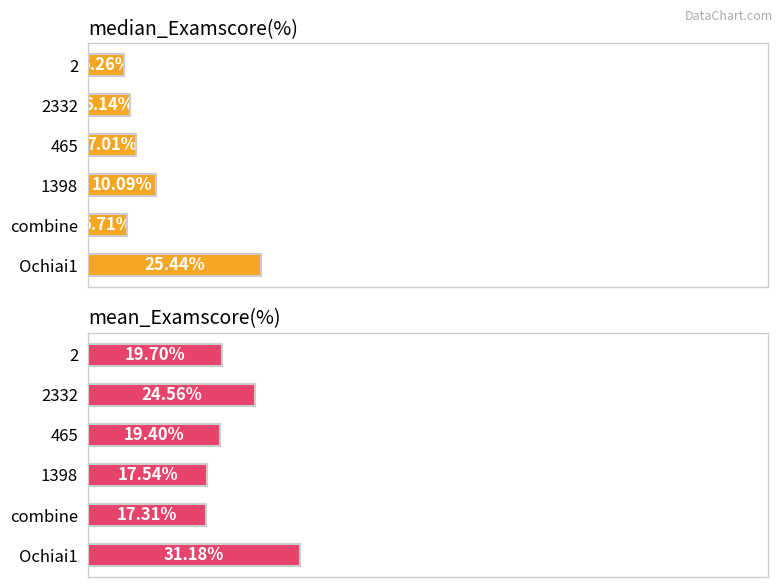

What is the difference between the maximum and second lowest values in the mean_Examscore(%) series?

13.6